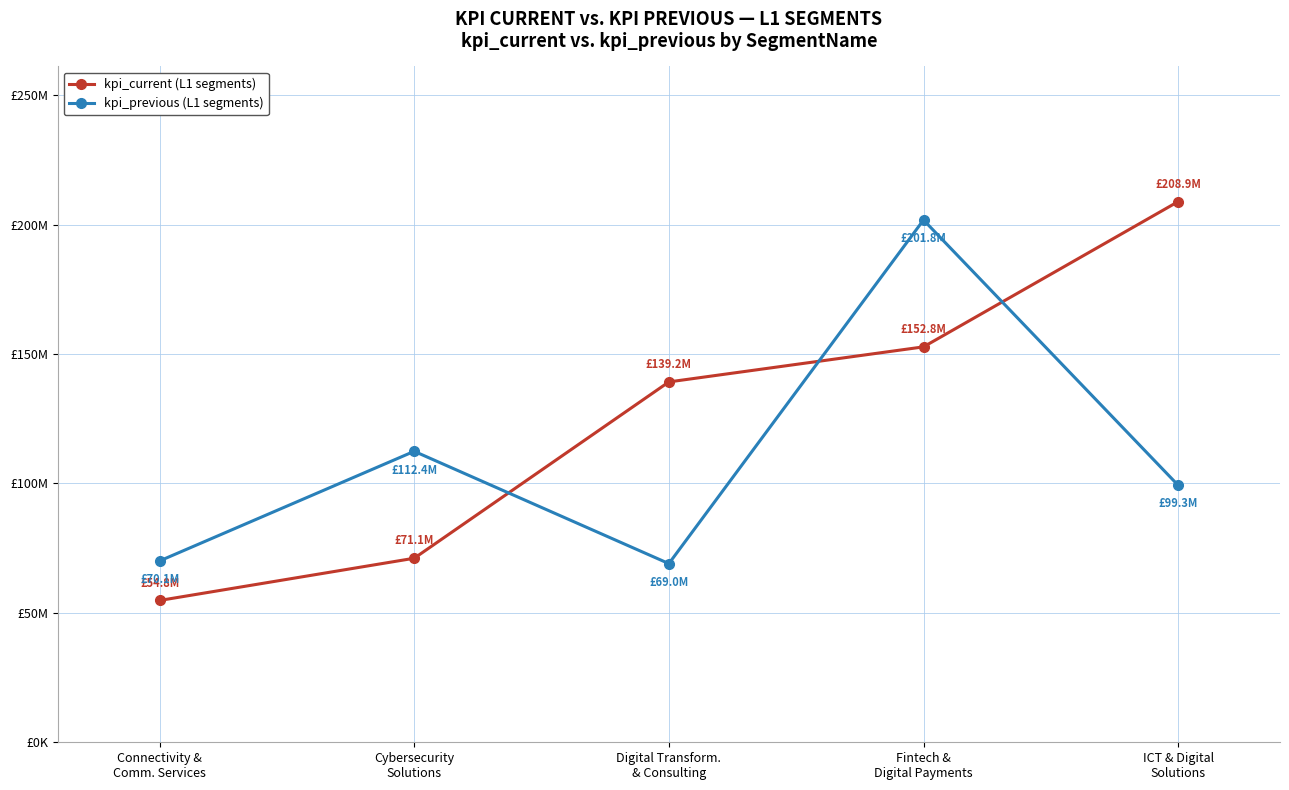

Which series has the largest total across all categories?

kpi_current (L1 segments)